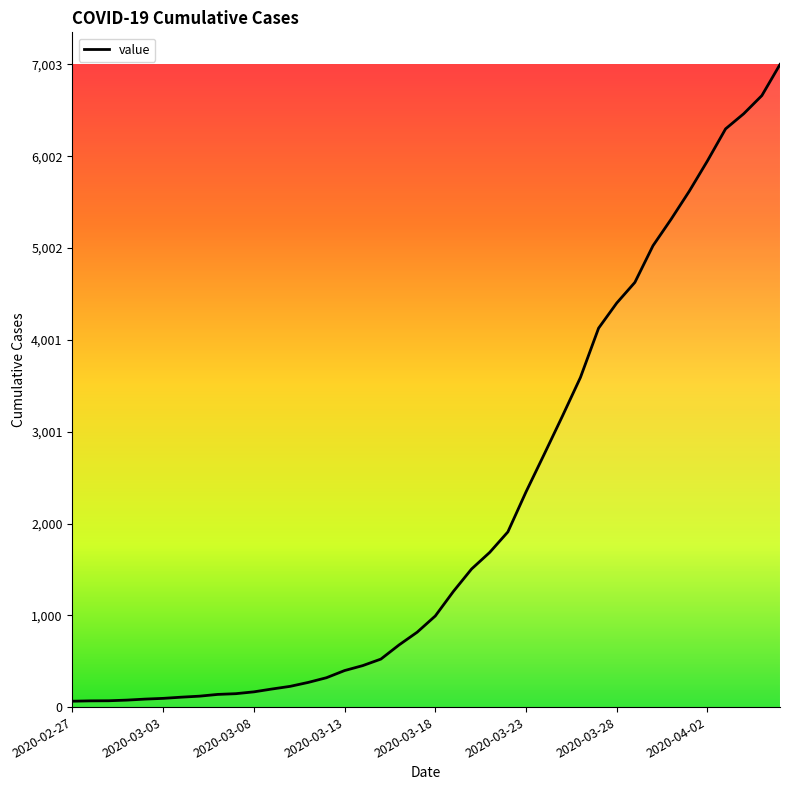

What is the greatest value displayed?

7003